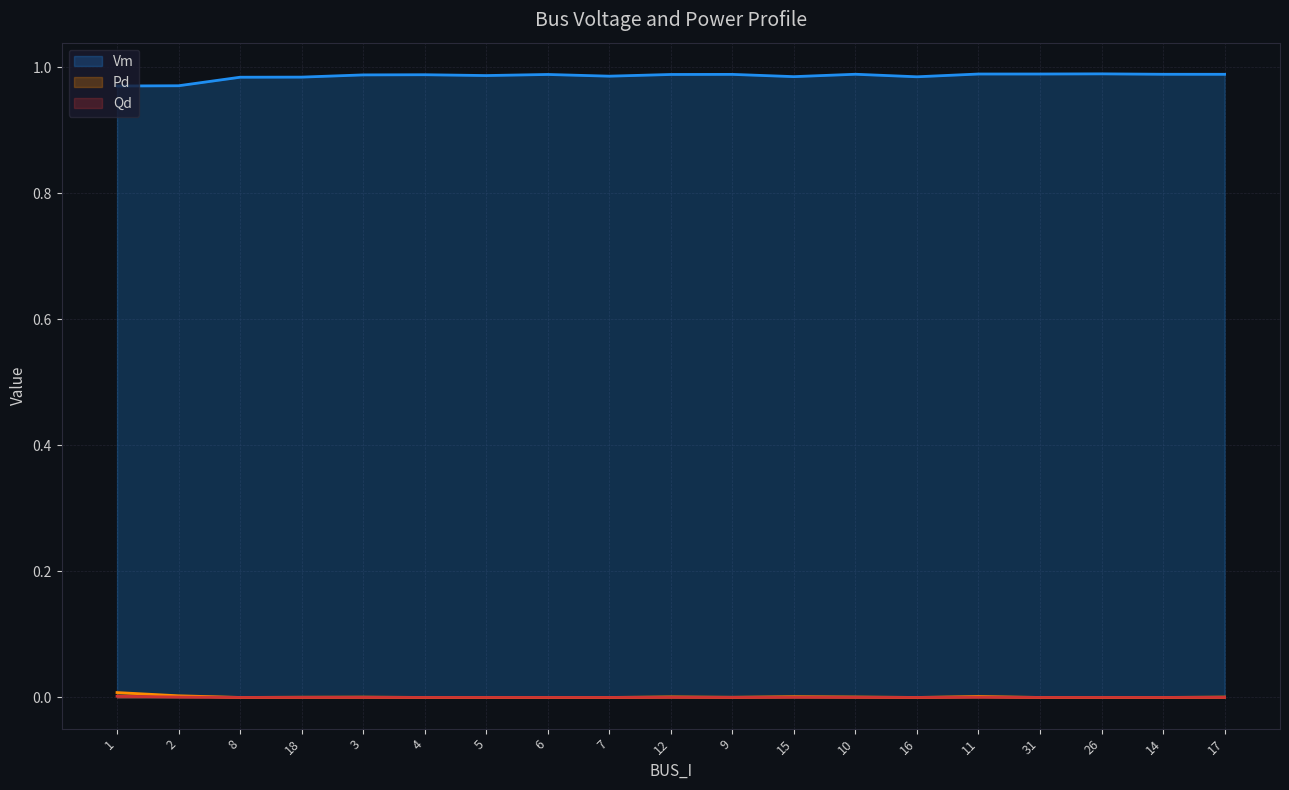

True or false: Qd has more than 1 interior local peaks.

True